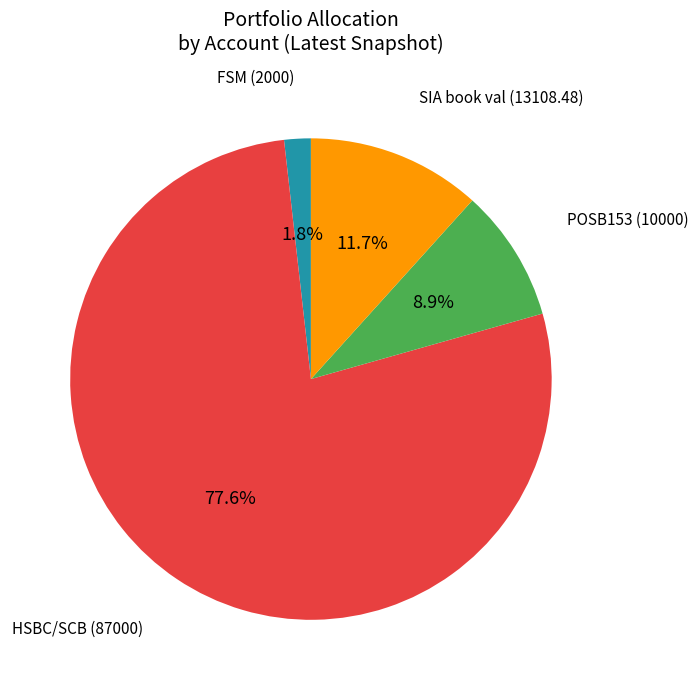

Is there any slice that represents more than half of the pie?

Yes